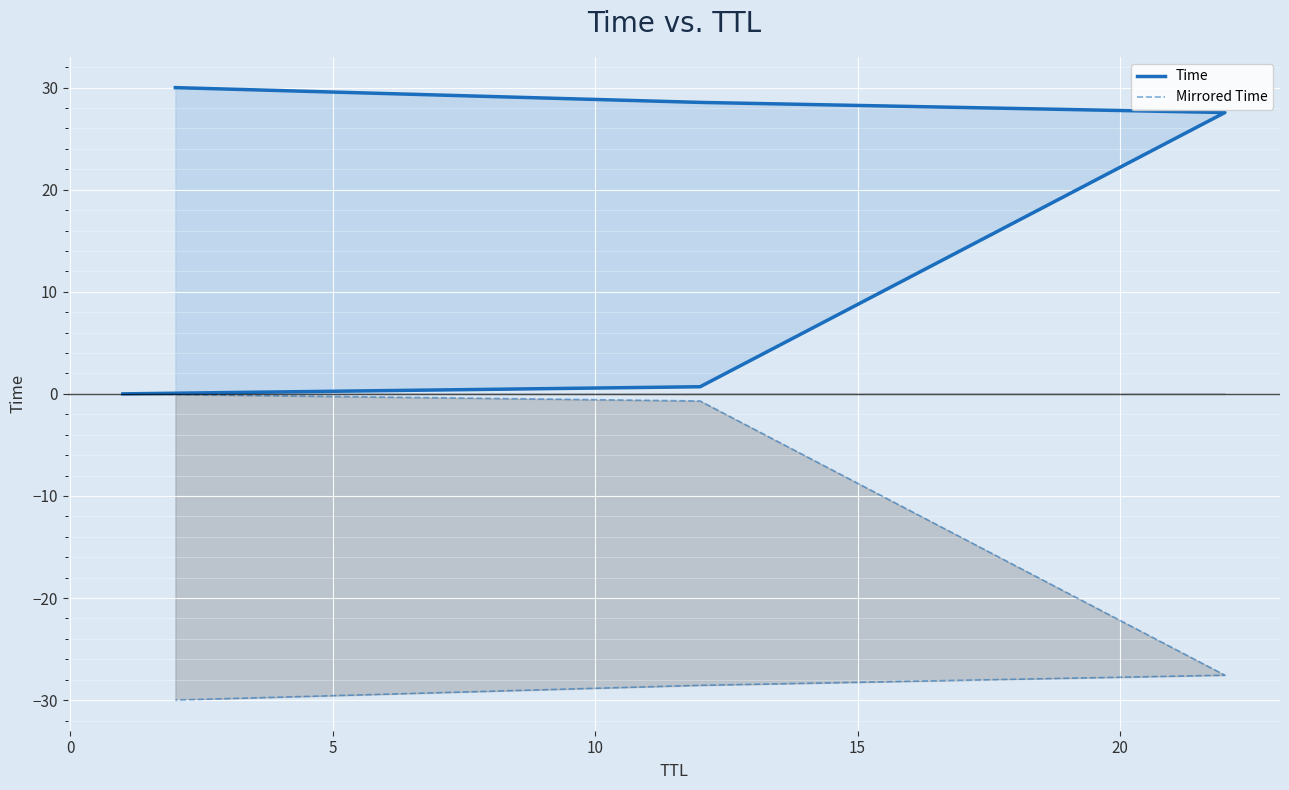

Rank the series by their maximum value, from lowest to highest.

Mirrored Time, Time